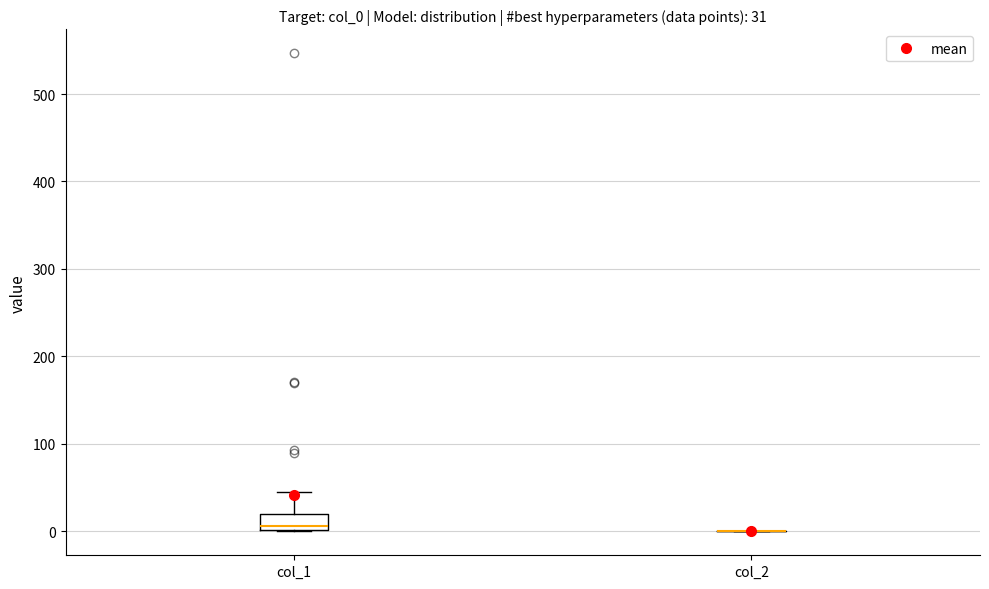

Which box is the tallest, from its lower edge to its upper edge?

col_1